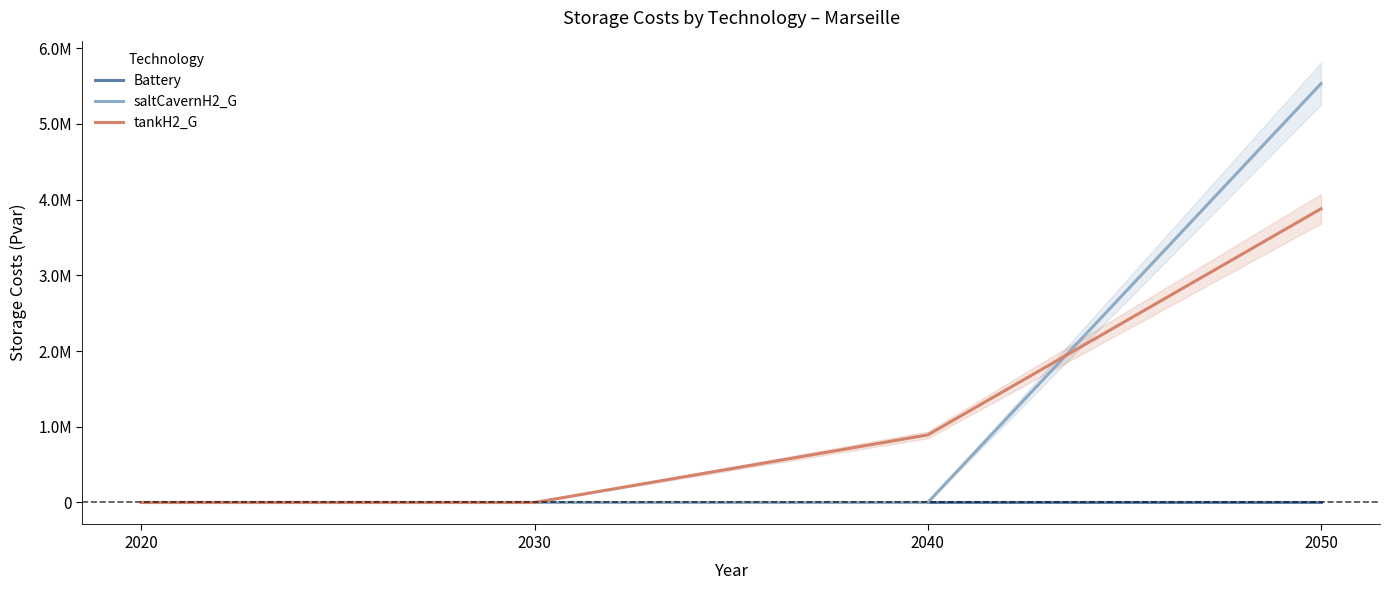

At 2020, list the series in order from smallest to largest.

Battery, saltCavernH2_G, tankH2_G